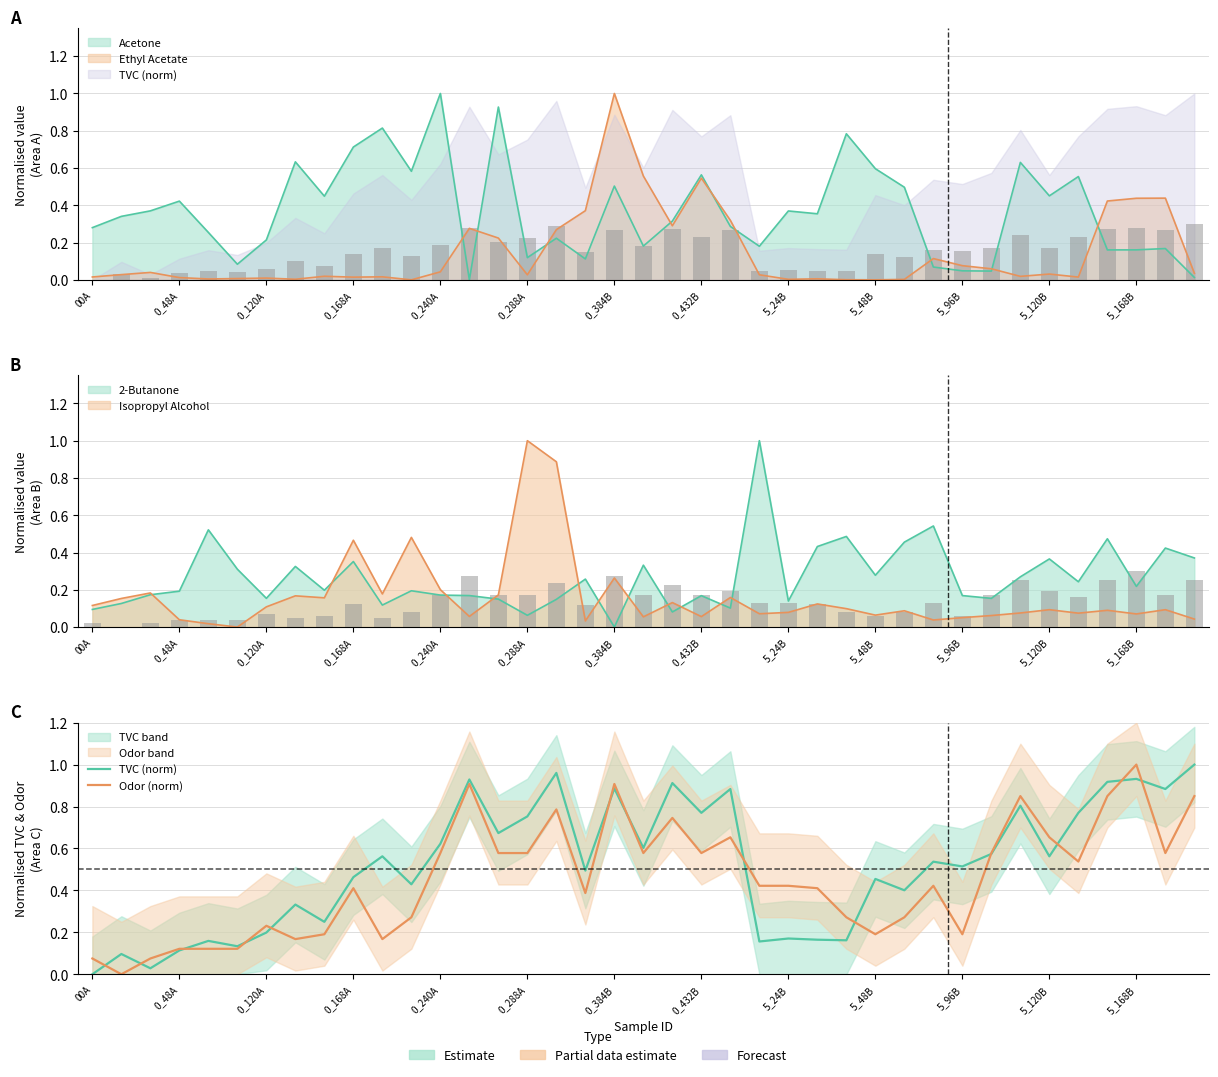

At which category is the sum across all series the highest?

5_168B